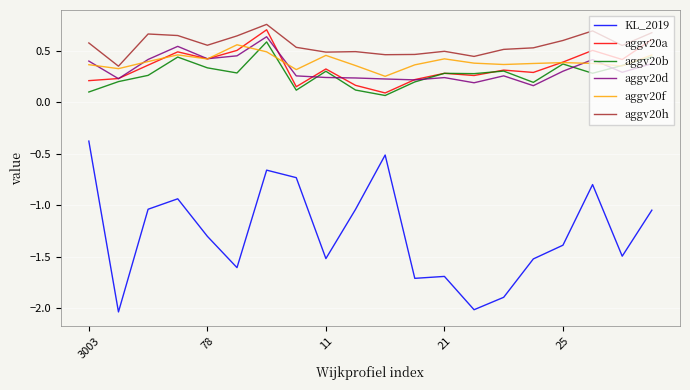

True or false: aggv20d and KL_2019 cross at least once.

False